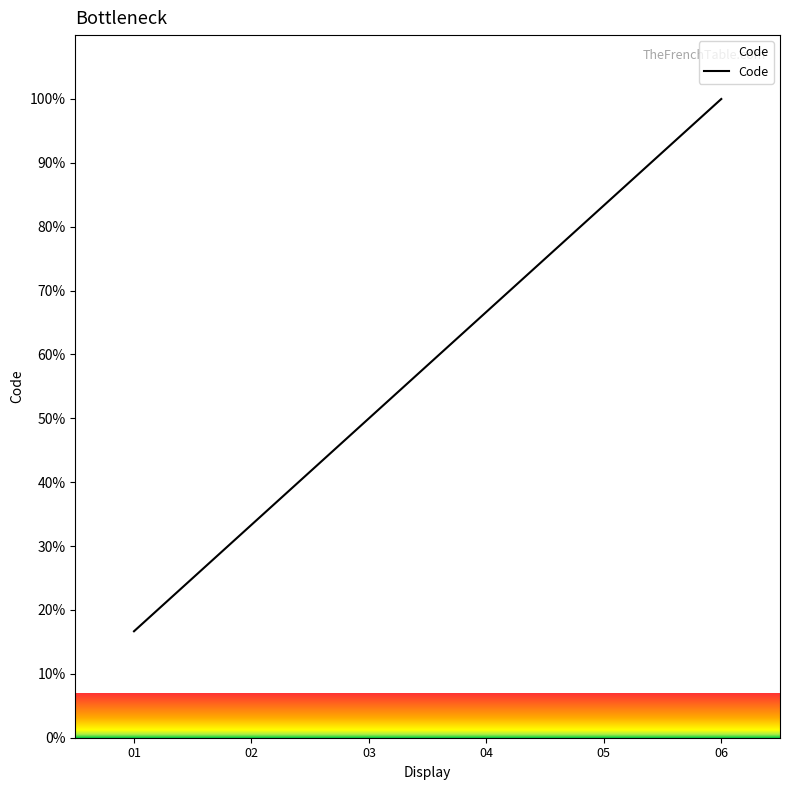

True or false: there are more than 0 points higher than both neighbors.

False